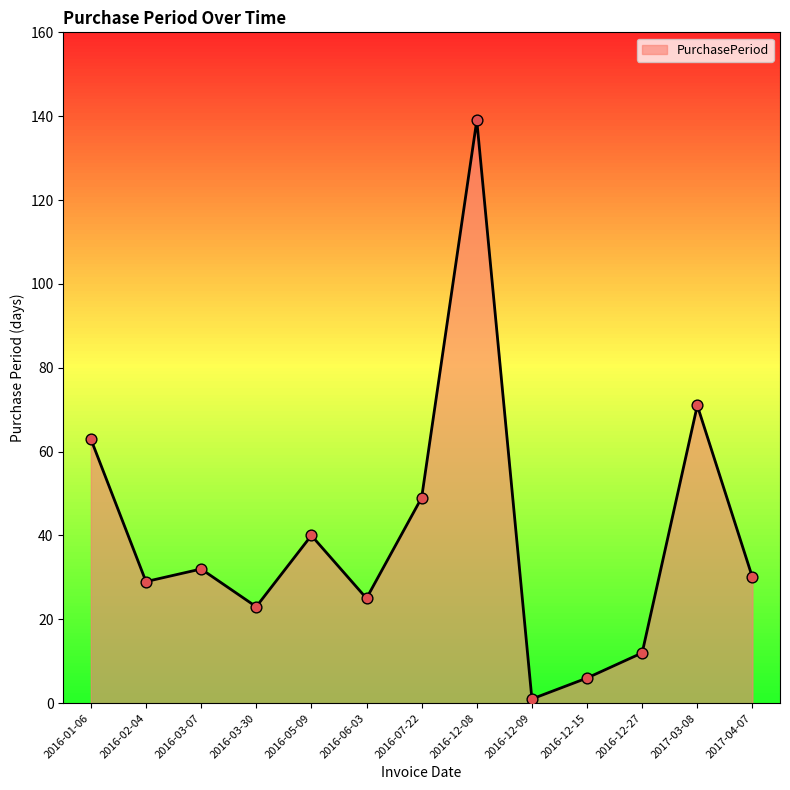

Between 2016-12-27 and 2016-02-04, which is larger?

2016-02-04